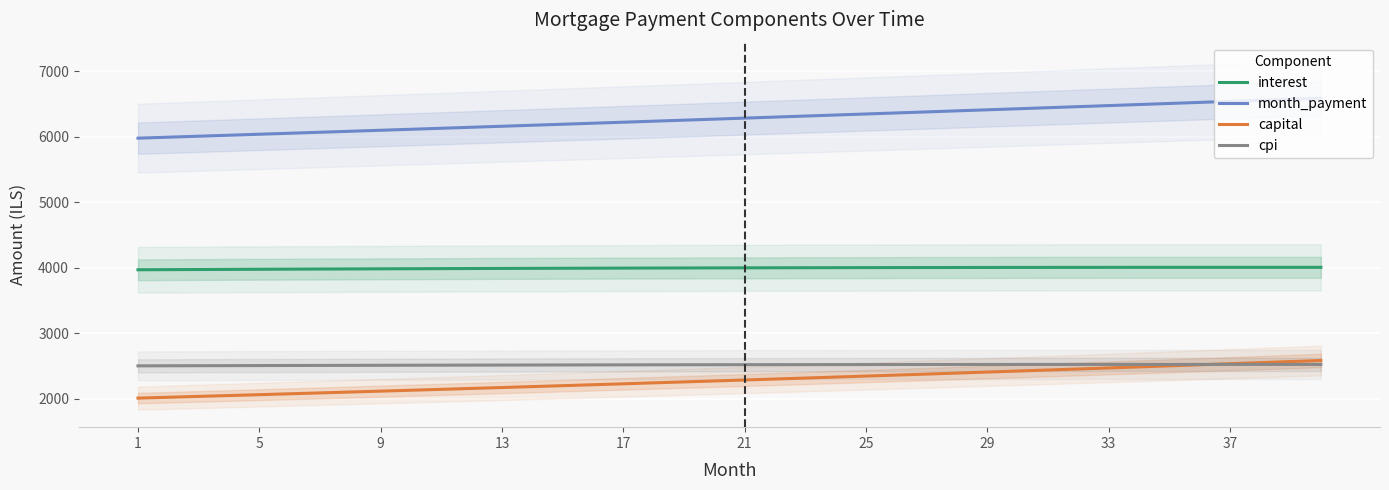

True or false: month_payment and capital cross at least once.

False